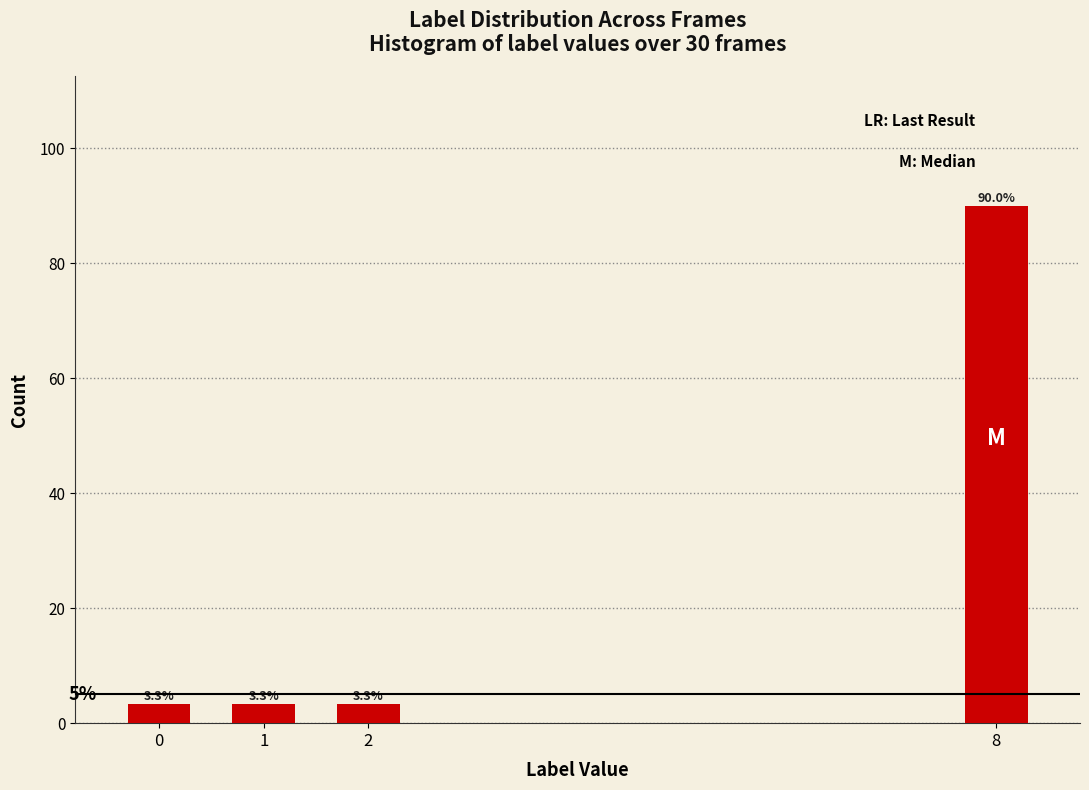

Reading left to right, what are all the values shown in this chart?

0=3.3	1=3.3	2=3.3	8=90.0